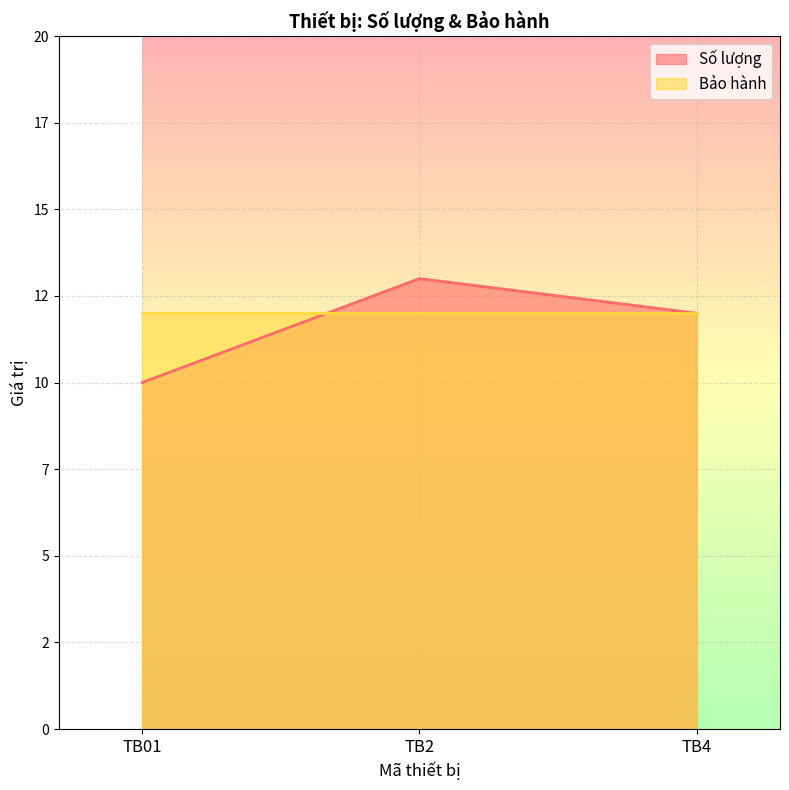

What is the minimum value shown in the chart?

10